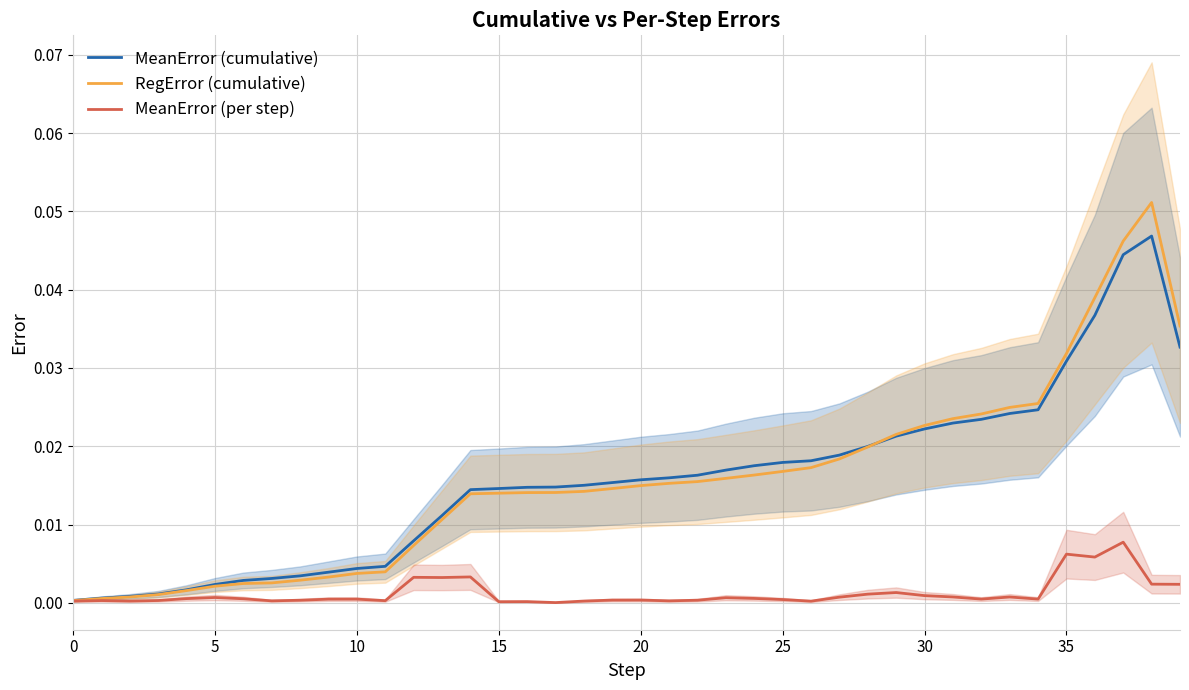

What are all the series names shown in the legend?

MeanError (cumulative), RegError (cumulative), MeanError (per step)